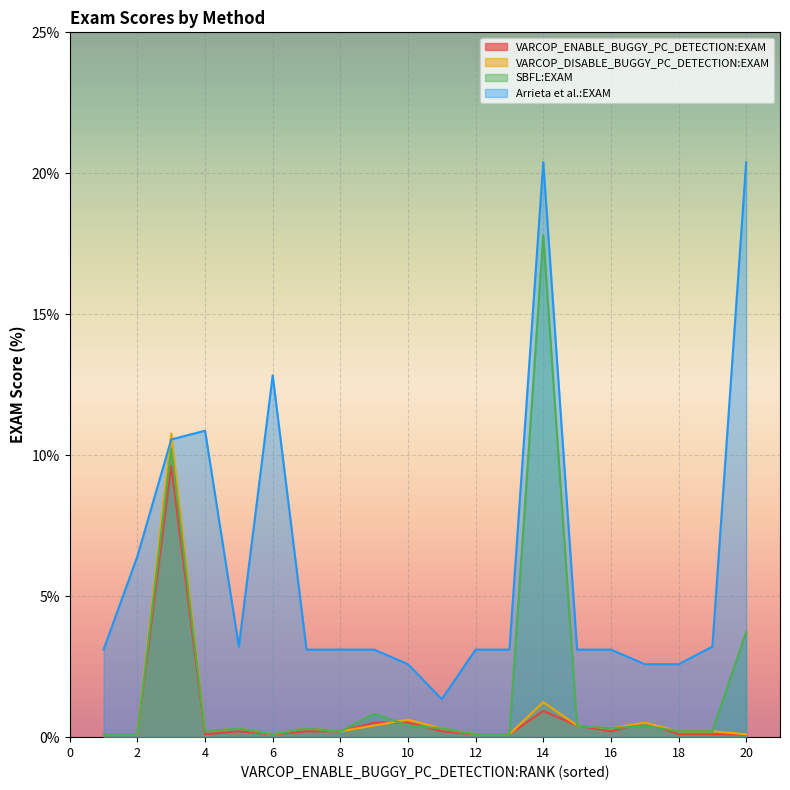

Between 12 and 7, which is larger?

7